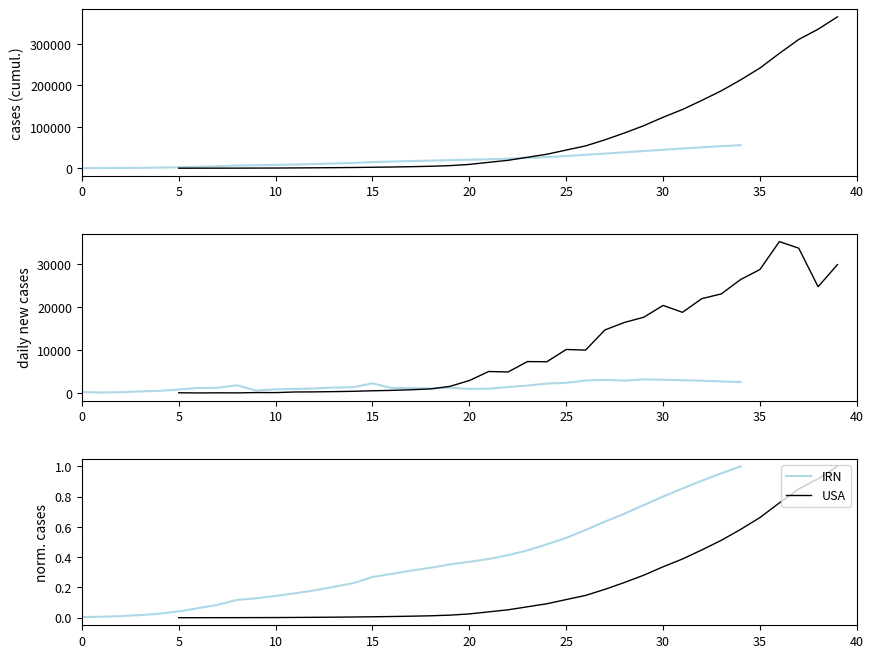

Is the value of IRN at 31 greater than the value of USA at 25?

Yes